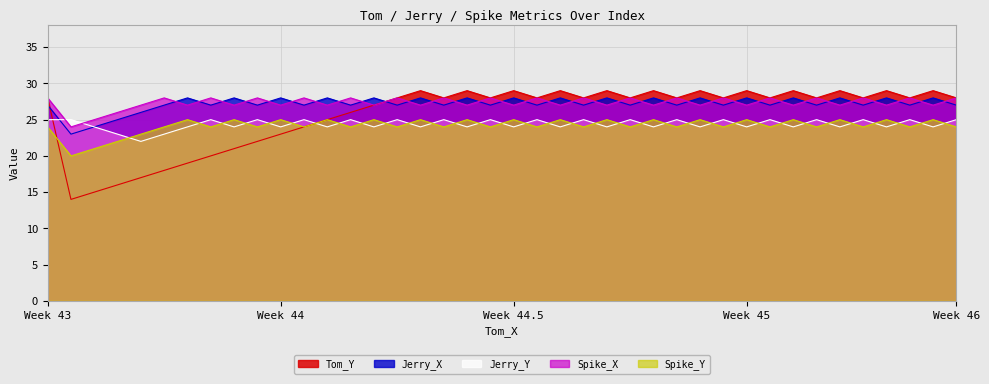

How many values in the Jerry_X series are below 27?

4